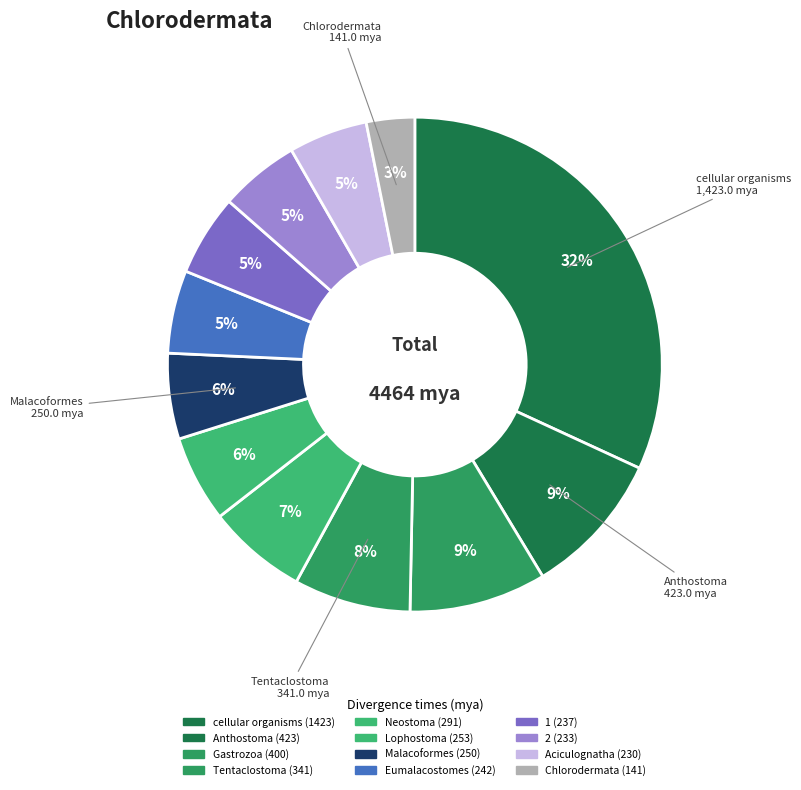

Which slice is the smallest?

Chlorodermata